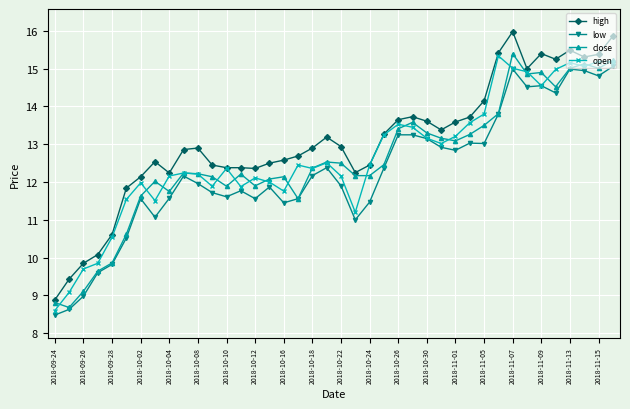

True or false: low has more than 2 points higher than both neighbors.

True